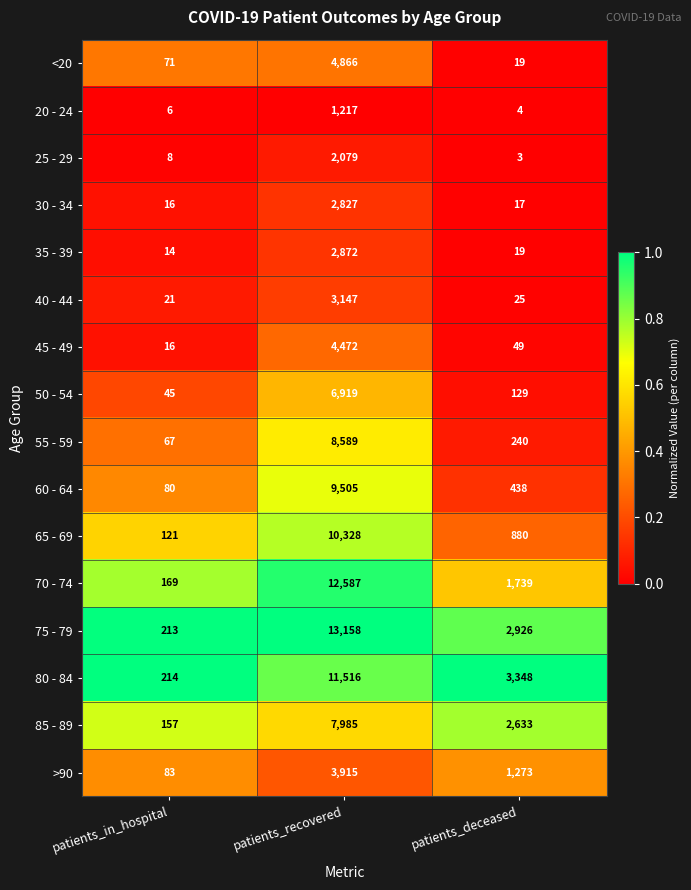

The 65 - 69 series shows 1270 at patients_deceased. True or false?

False